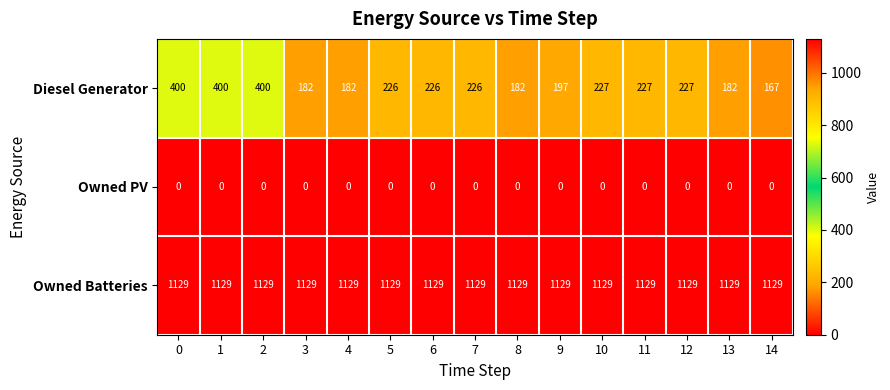

Which series has the largest range (max minus min)?

Diesel Generator